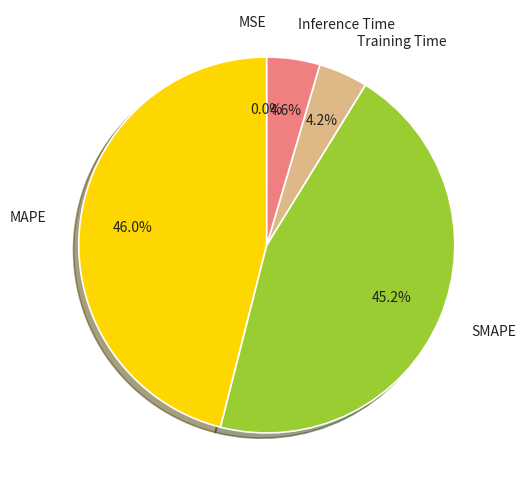

What is the largest slice in the pie chart?

MAPE